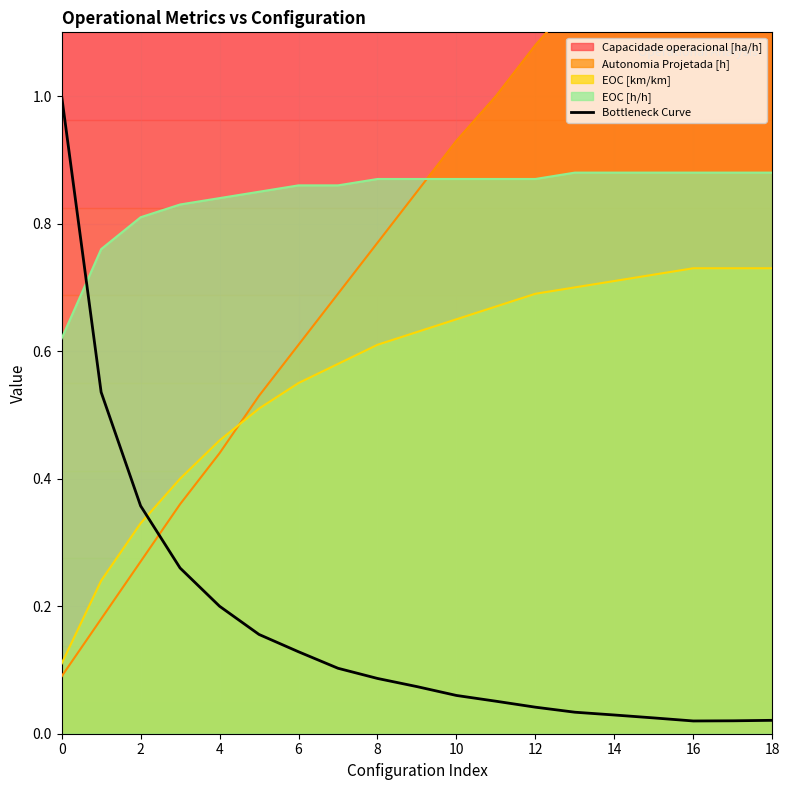

What is the highest value of the Bottleneck Curve series?

1.0